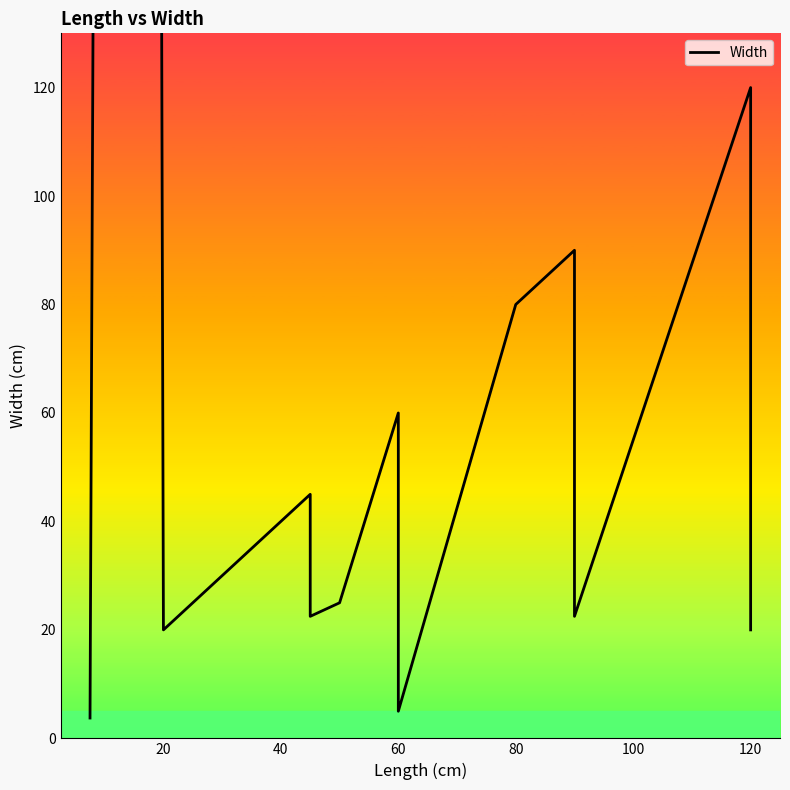

How many data points are above 30?

9